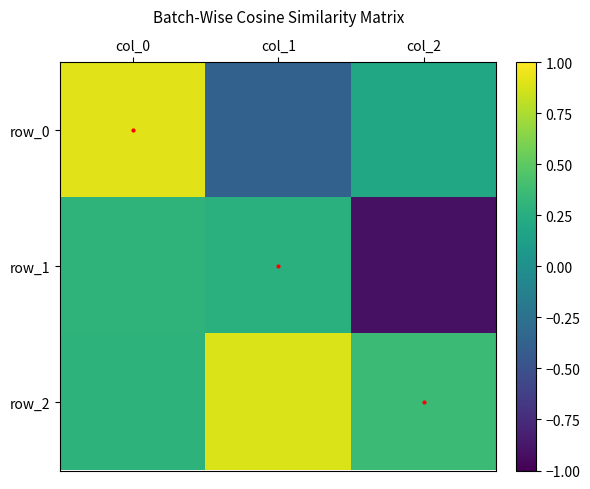

Rank the series by their average value, from lowest to highest.

row_1, row_0, row_2